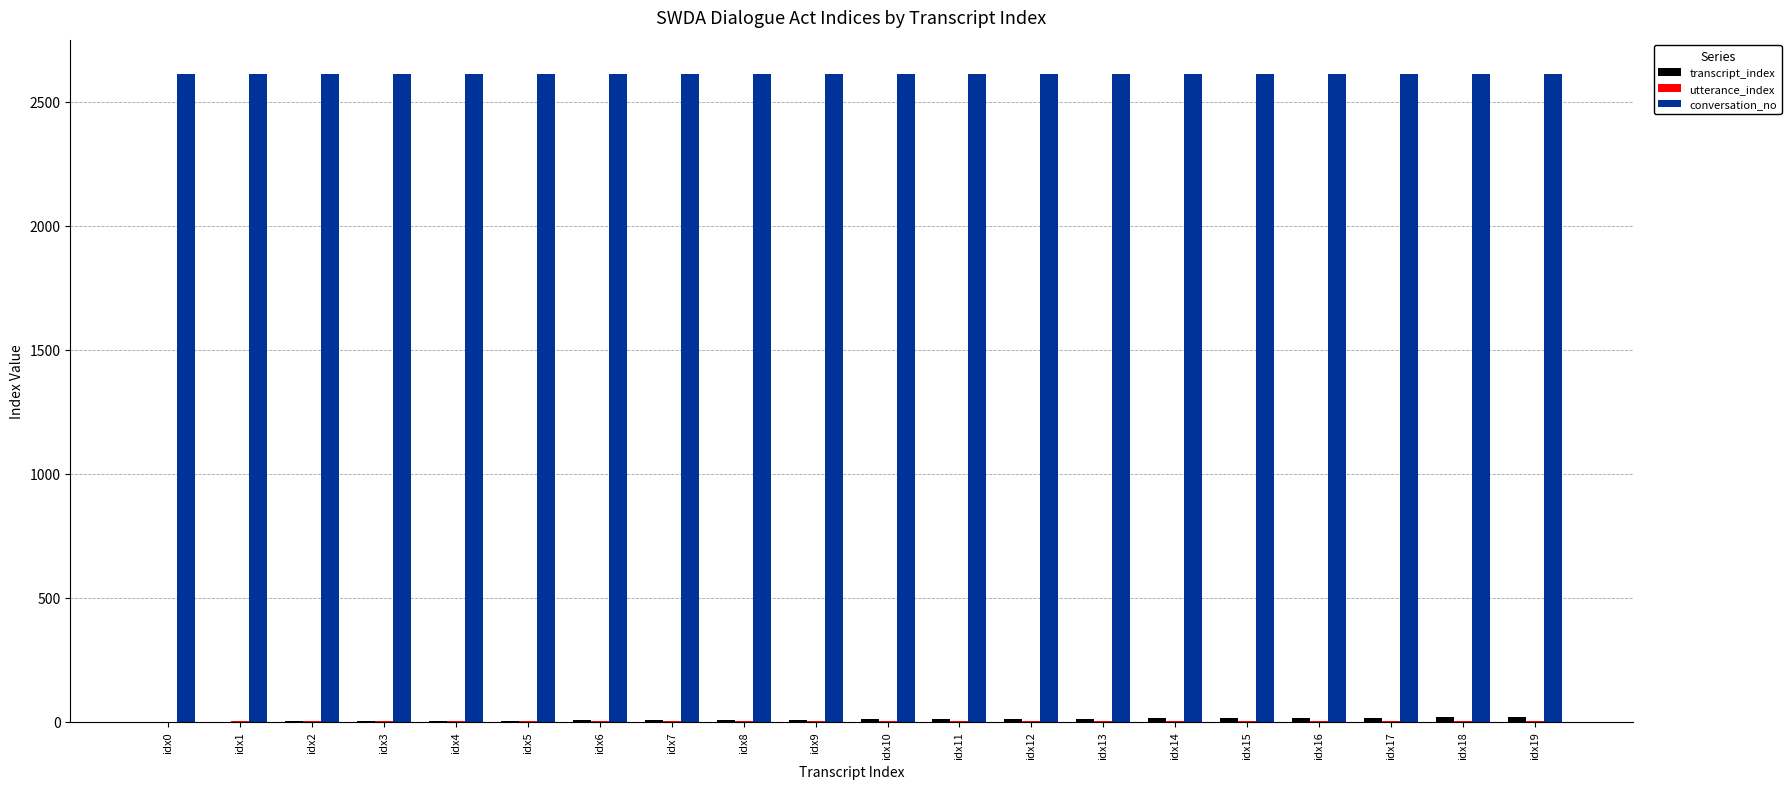

Which series has the largest total across all categories?

conversation_no